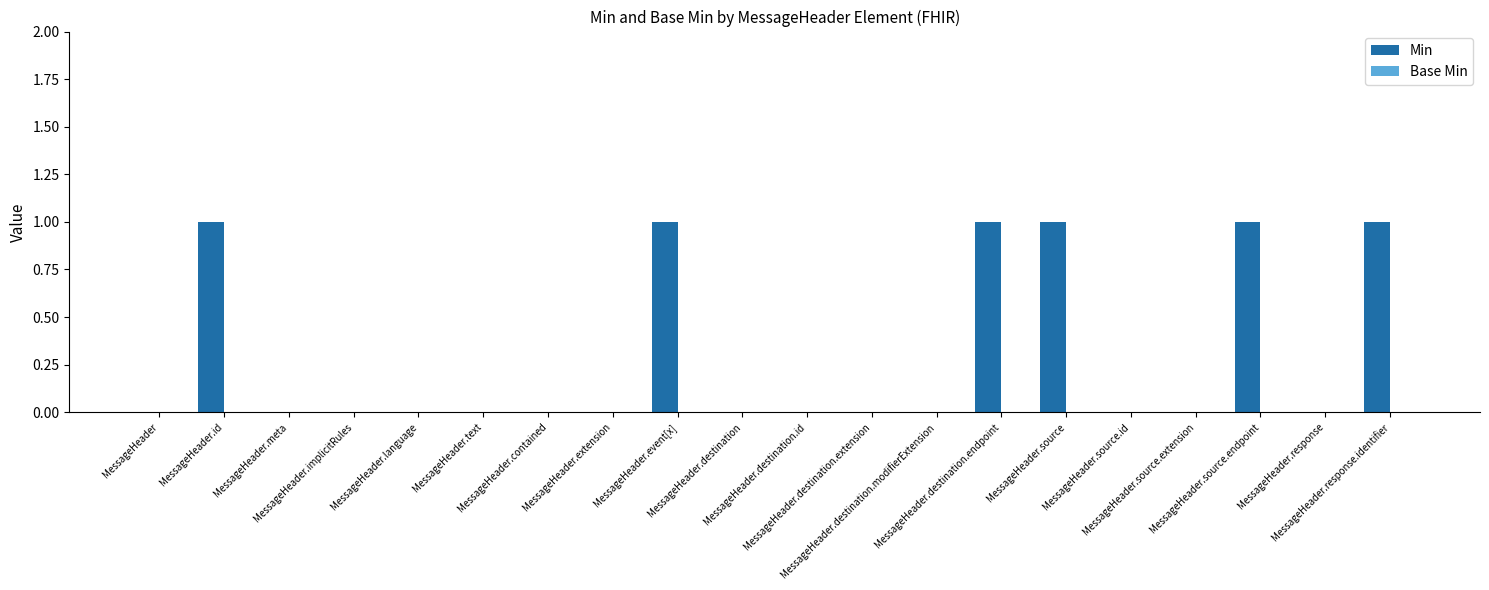

What is the sum of all values?

6